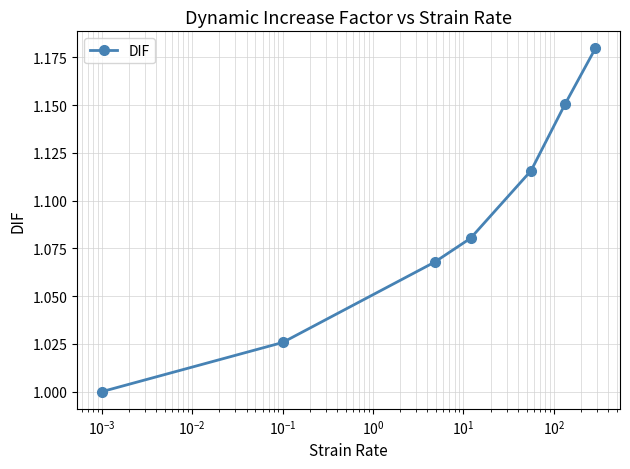

True or false: the data has more than 2 interior local peaks.

False